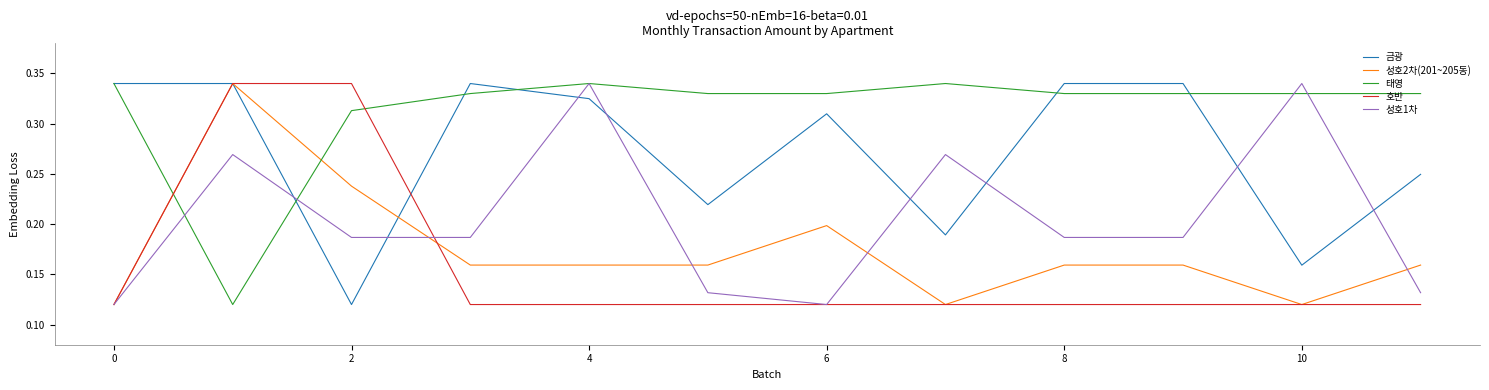

How many times do 호반 and 태영 cross each other?

2